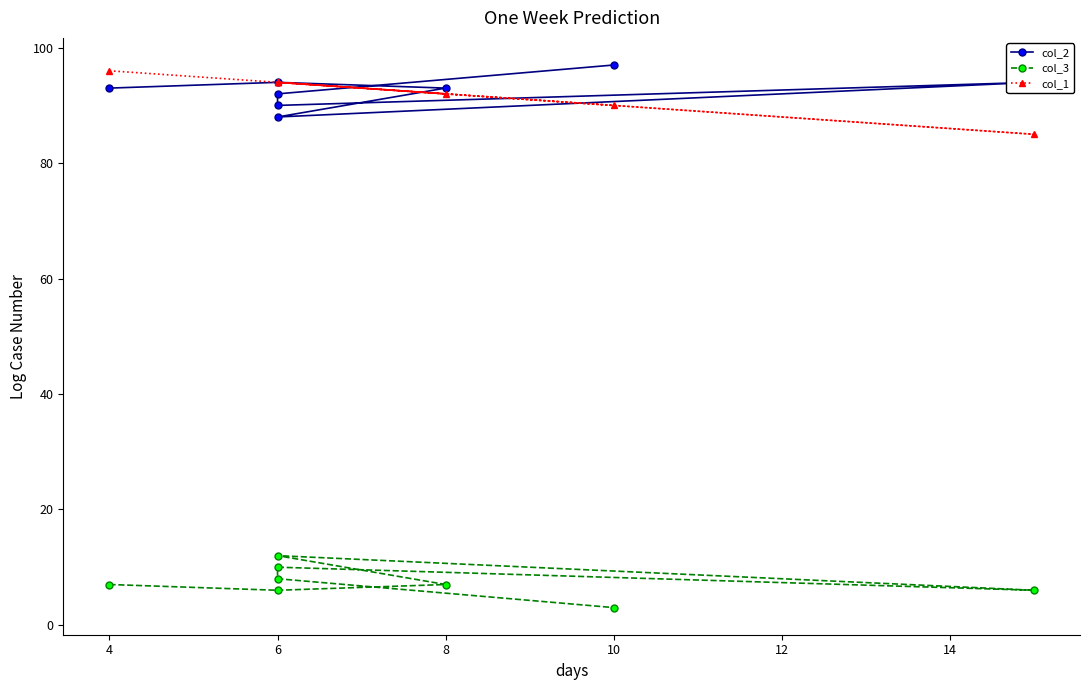

What are all the series names shown in the legend?

col_2, col_3, col_1